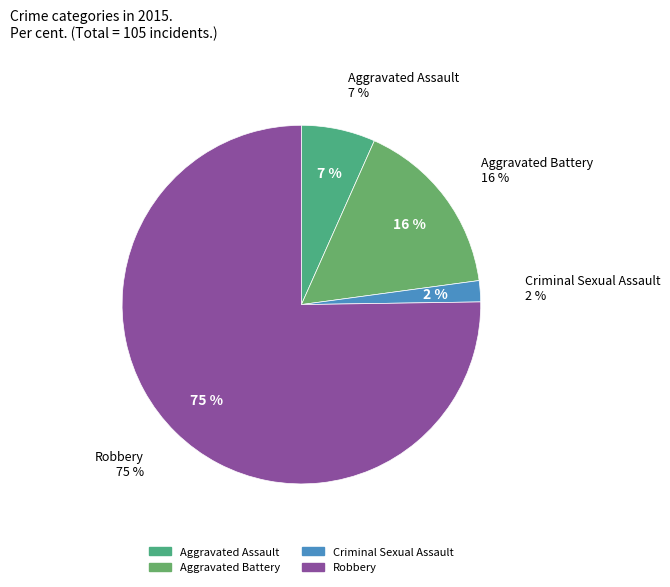

To the nearest percent, what is the average slice percentage?

25%